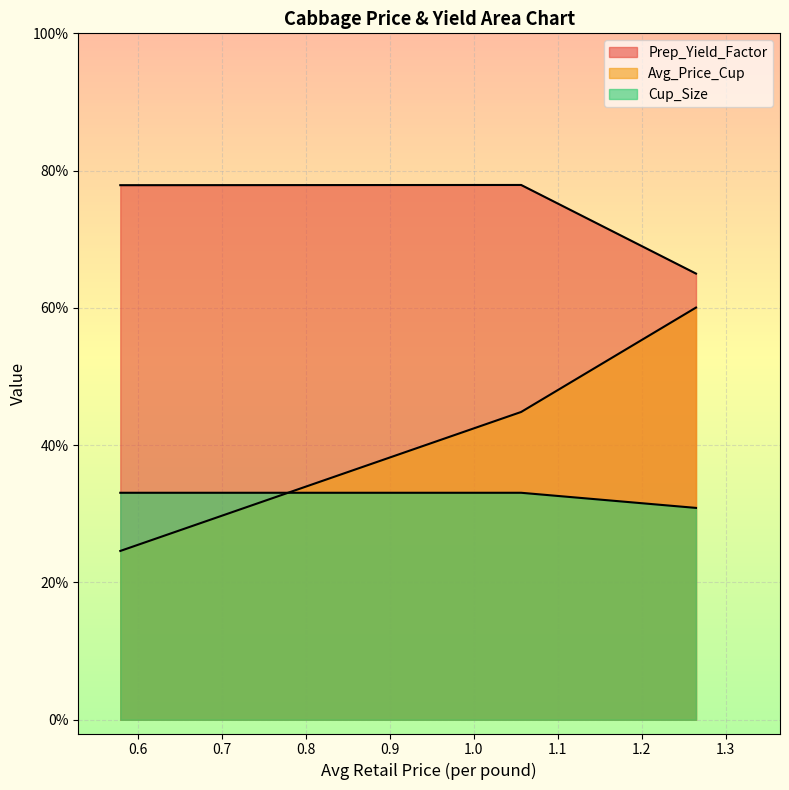

What is the value of the Prep_Yield_Factor point at the 1st from the left?

0.8